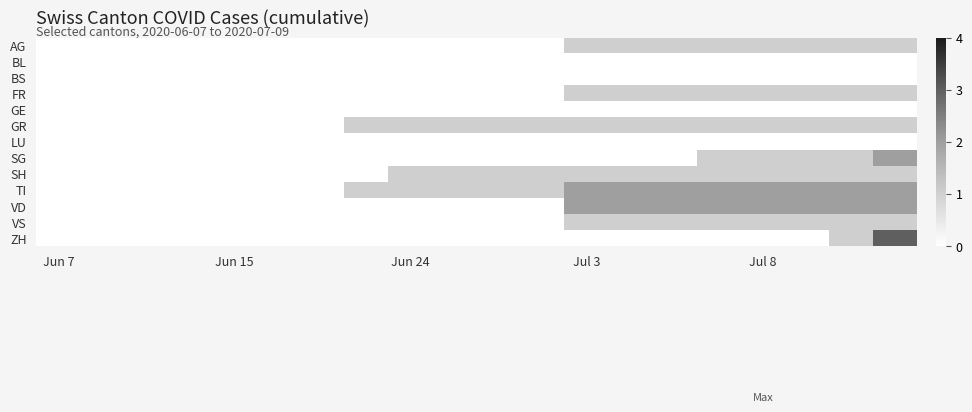

Reading right to left, list all the values displayed in this chart.

AG: 1	1	1	1	1	1	1	1	0	0	0	0	0	0	0	0	0	0	0	0
BL: 0	0	0	0	0	0	0	0	0	0	0	0	0	0	0	0	0	0	0	0
BS: 0	0	0	0	0	0	0	0	0	0	0	0	0	0	0	0	0	0	0	0
FR: 1	1	1	1	1	1	1	1	0	0	0	0	0	0	0	0	0	0	0	0
GE: 0	0	0	0	0	0	0	0	0	0	0	0	0	0	0	0	0	0	0	0
GR: 1	1	1	1	1	1	1	1	1	1	1	1	1	0	0	0	0	0	0	0
LU: 0	0	0	0	0	0	0	0	0	0	0	0	0	0	0	0	0	0	0	0
SG: 2	1	1	1	1	0	0	0	0	0	0	0	0	0	0	0	0	0	0	0
SH: 1	1	1	1	1	1	1	1	1	1	1	1	0	0	0	0	0	0	0	0
TI: 2	2	2	2	2	2	2	2	1	1	1	1	1	0	0	0	0	0	0	0
VD: 2	2	2	2	2	2	2	2	0	0	0	0	0	0	0	0	0	0	0	0
VS: 1	1	1	1	1	1	1	1	0	0	0	0	0	0	0	0	0	0	0	0
ZH: 3	1	0	0	0	0	0	0	0	0	0	0	0	0	0	0	0	0	0	0